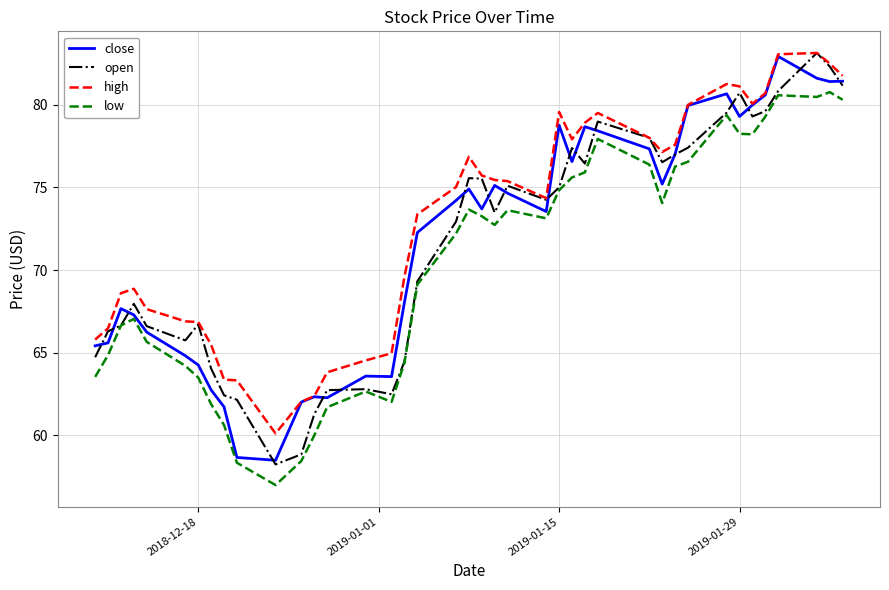

What is the lowest value of the low series?

57.0